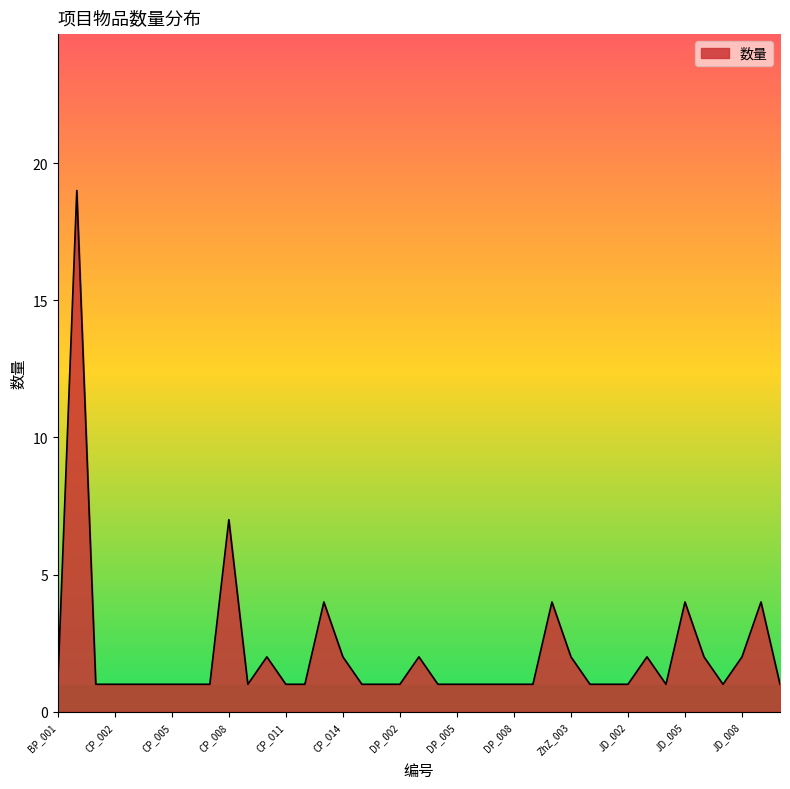

What is the difference between the maximum and minimum values?

18